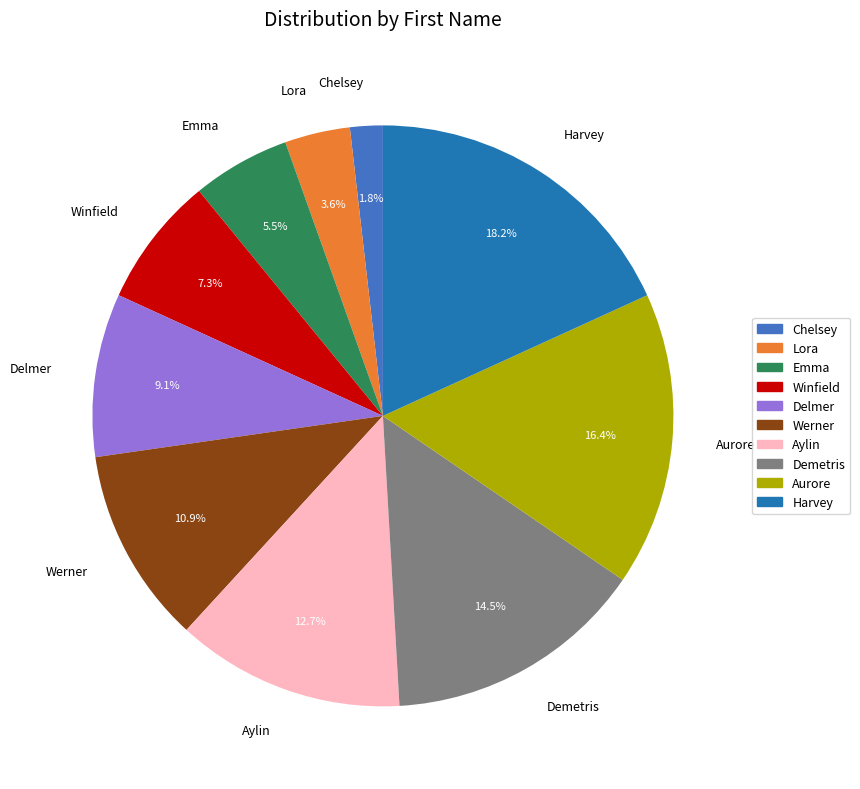

How many segments does this pie chart have?

10